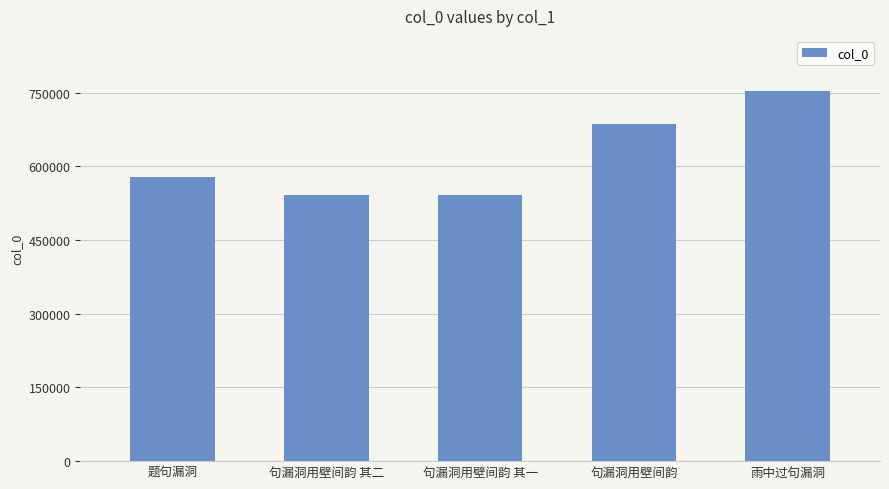

What is the smallest value displayed?

541297